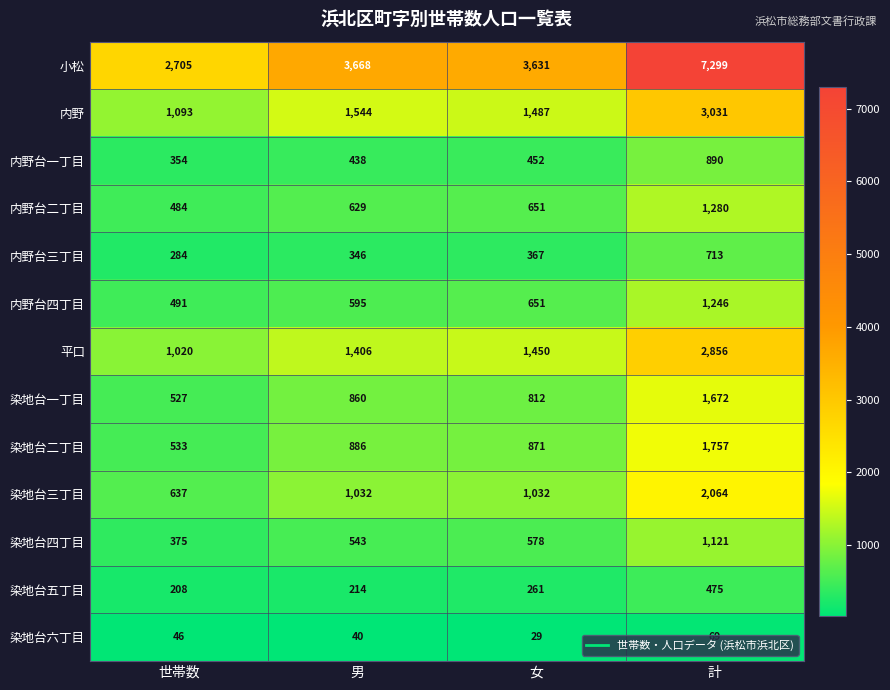

Where is 内野台四丁目 nearest to the value 868?

女